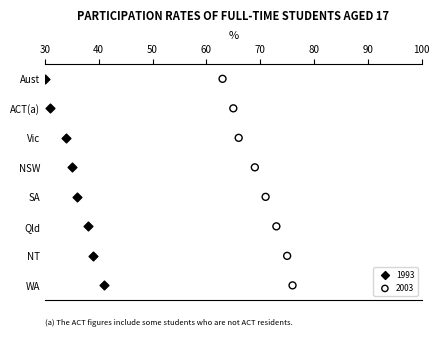

What are all the series names shown in the legend?

1993, 2003